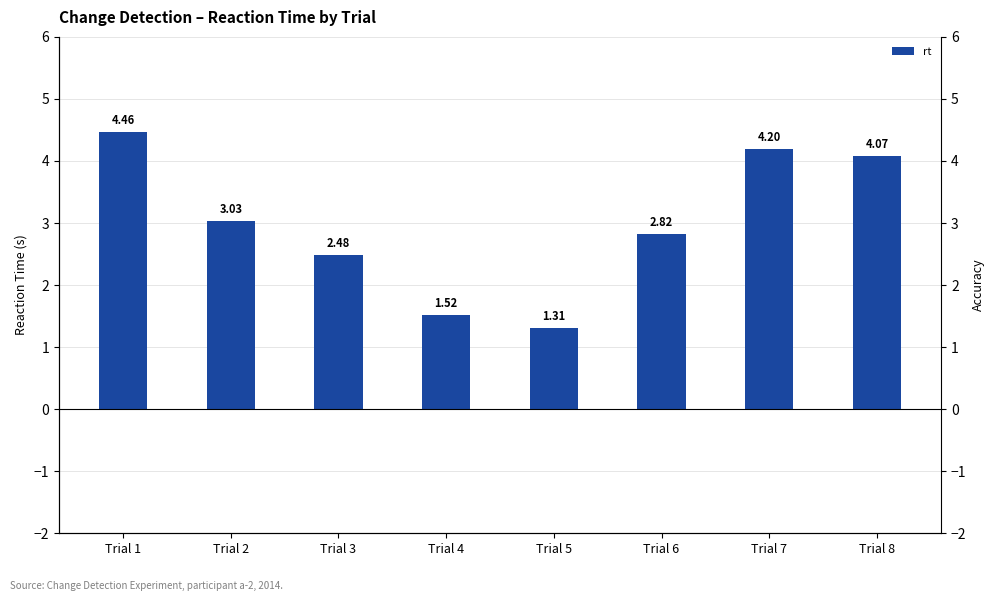

The chart shows a value of 1.3 at Trial 5. True or false?

True